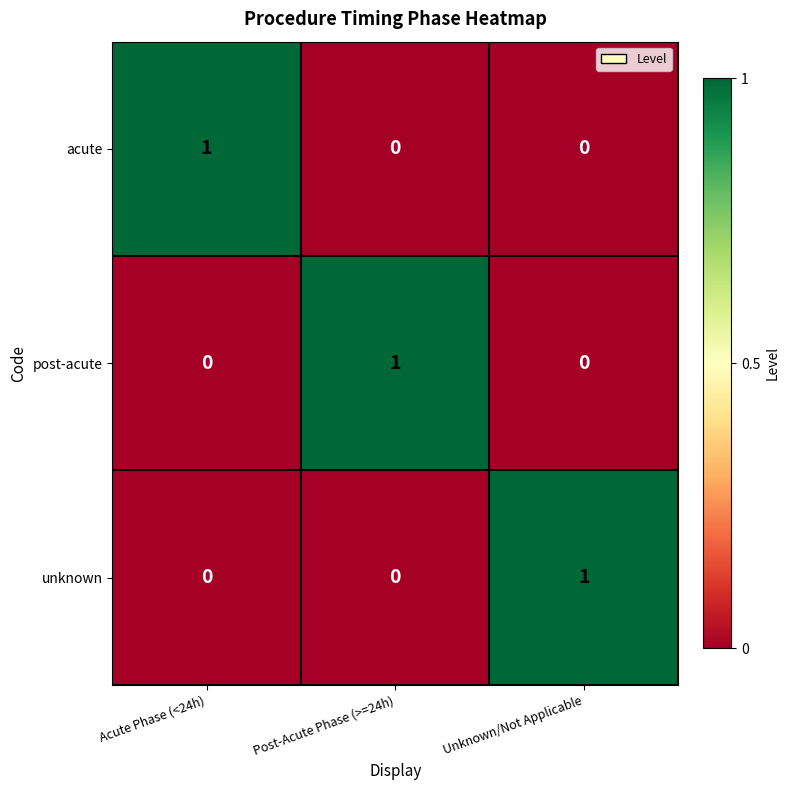

True or false: unknown has a value of 0 at Unknown/Not Applicable.

False